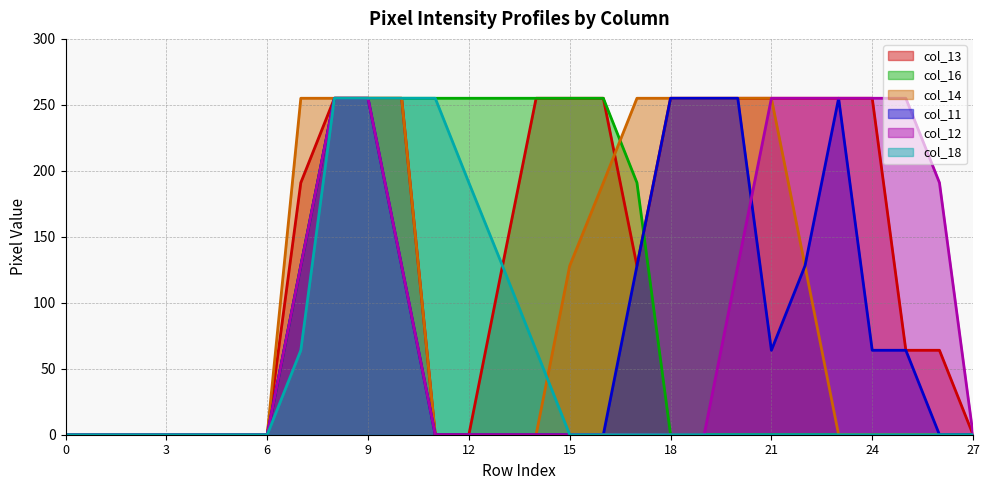

The value of col_14 at 14 is 79. True or false?

False